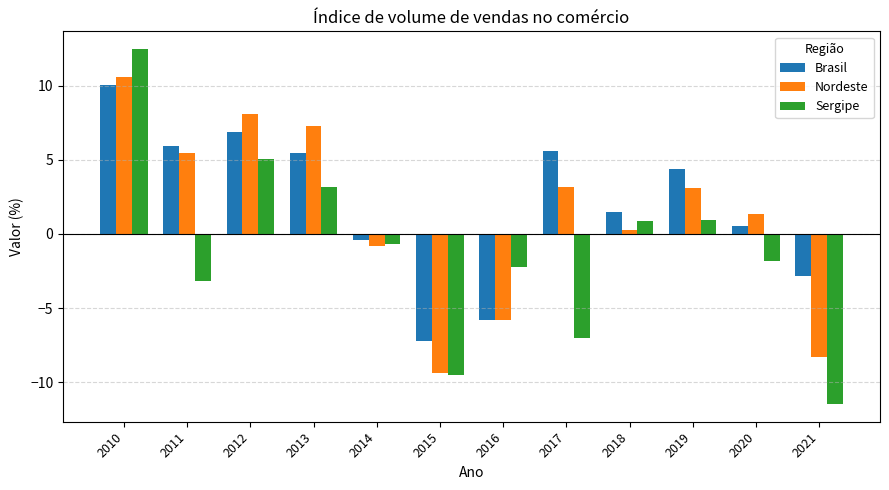

What is the difference between the highest and lowest values at 2013?

4.1